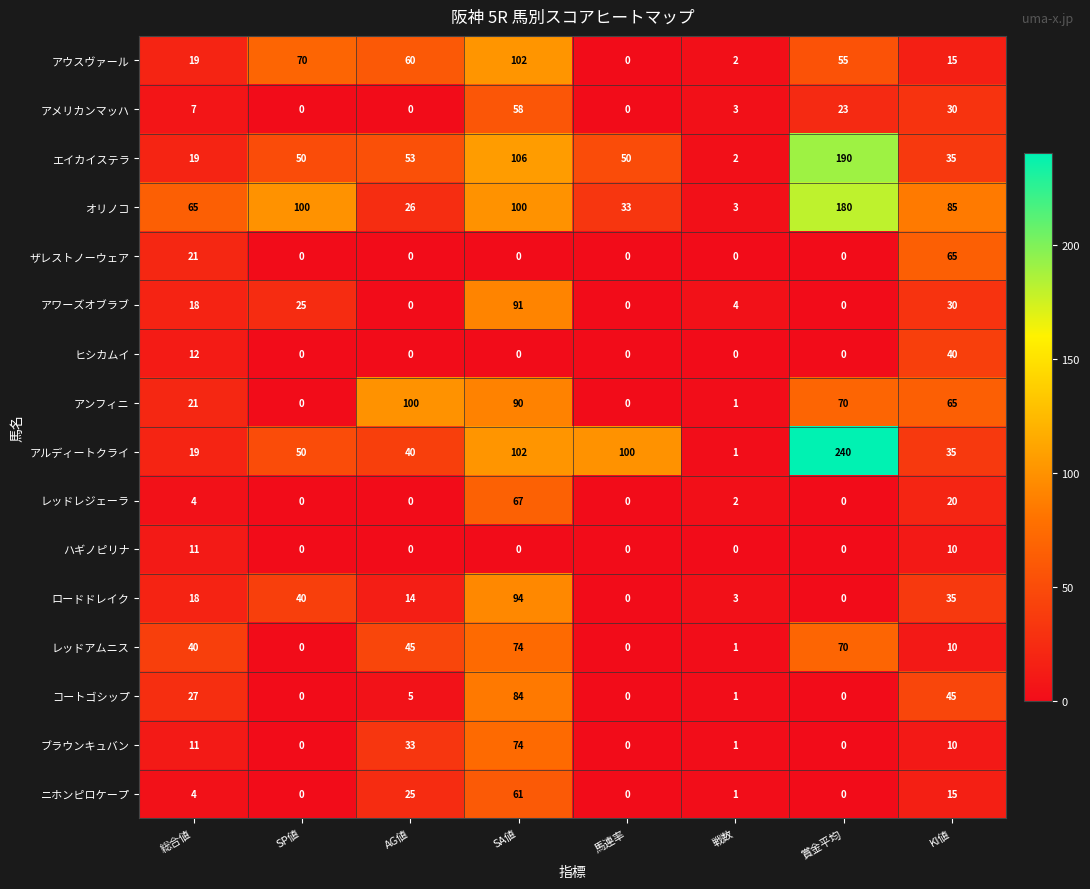

Is it true that ザレストノーウェア equals 14 at KI値?

False